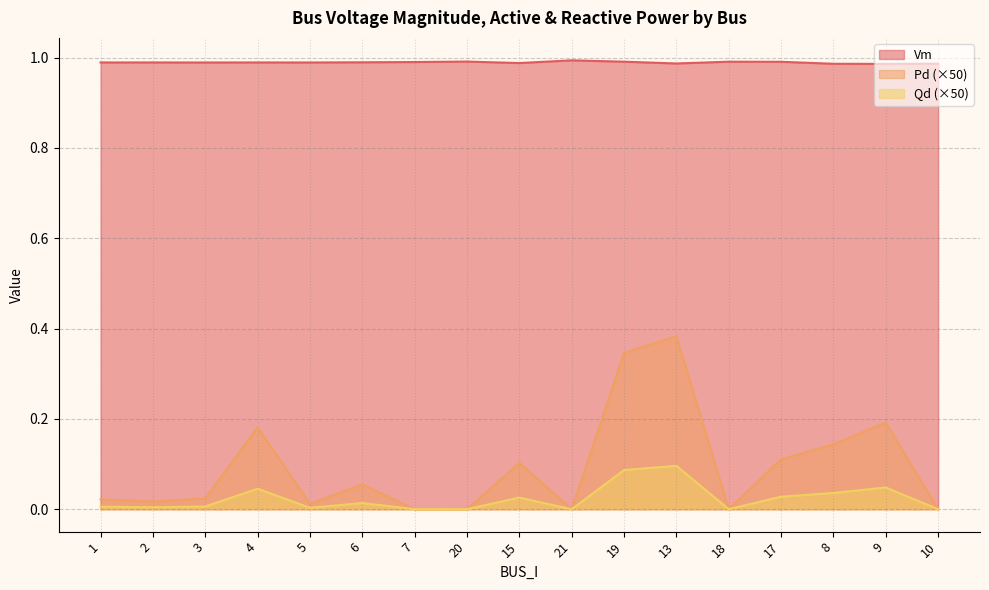

Which has a higher value, 4 or 20?

20